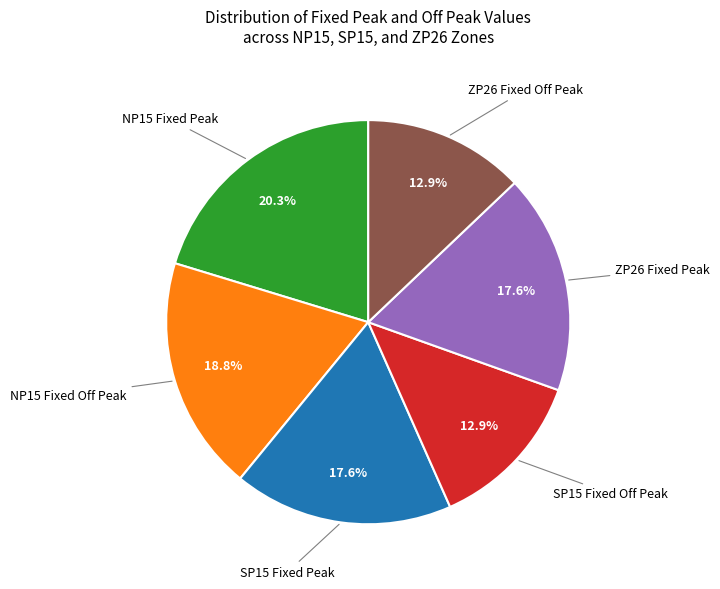

Is there any slice that represents more than half of the pie?

No